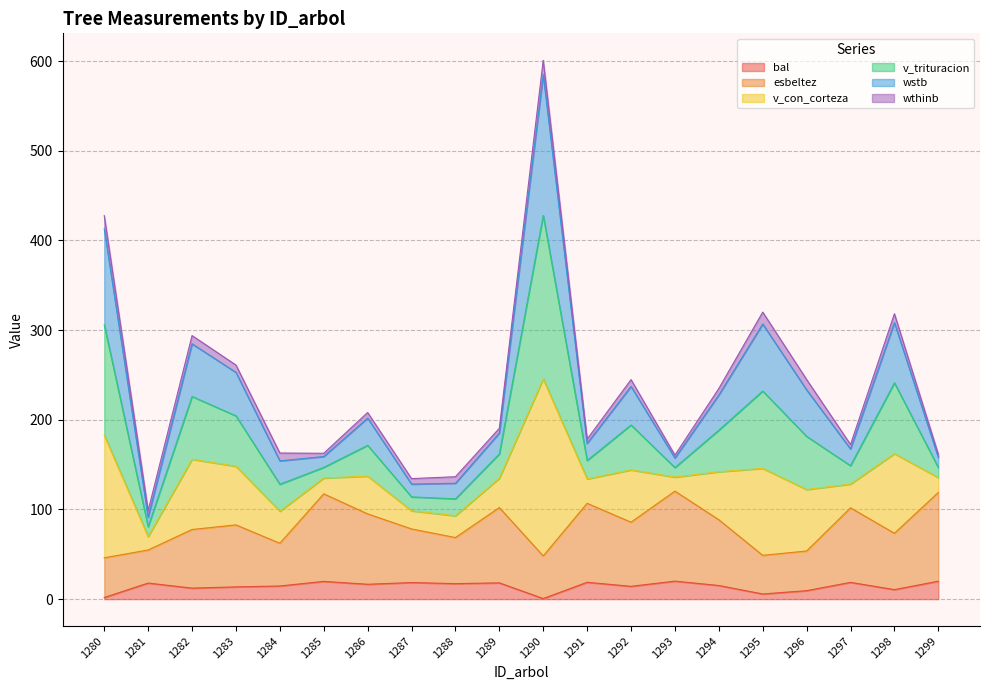

Which has a higher value, 1298 or 1295?

1298